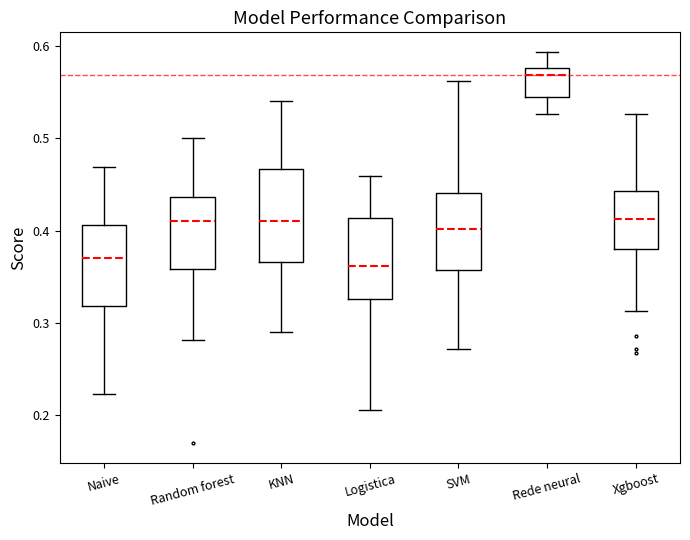

Where is the lower edge of the box for Logistica on the y-axis? The values are not printed on the chart, so give them approximately, as read against the axis.

0.33